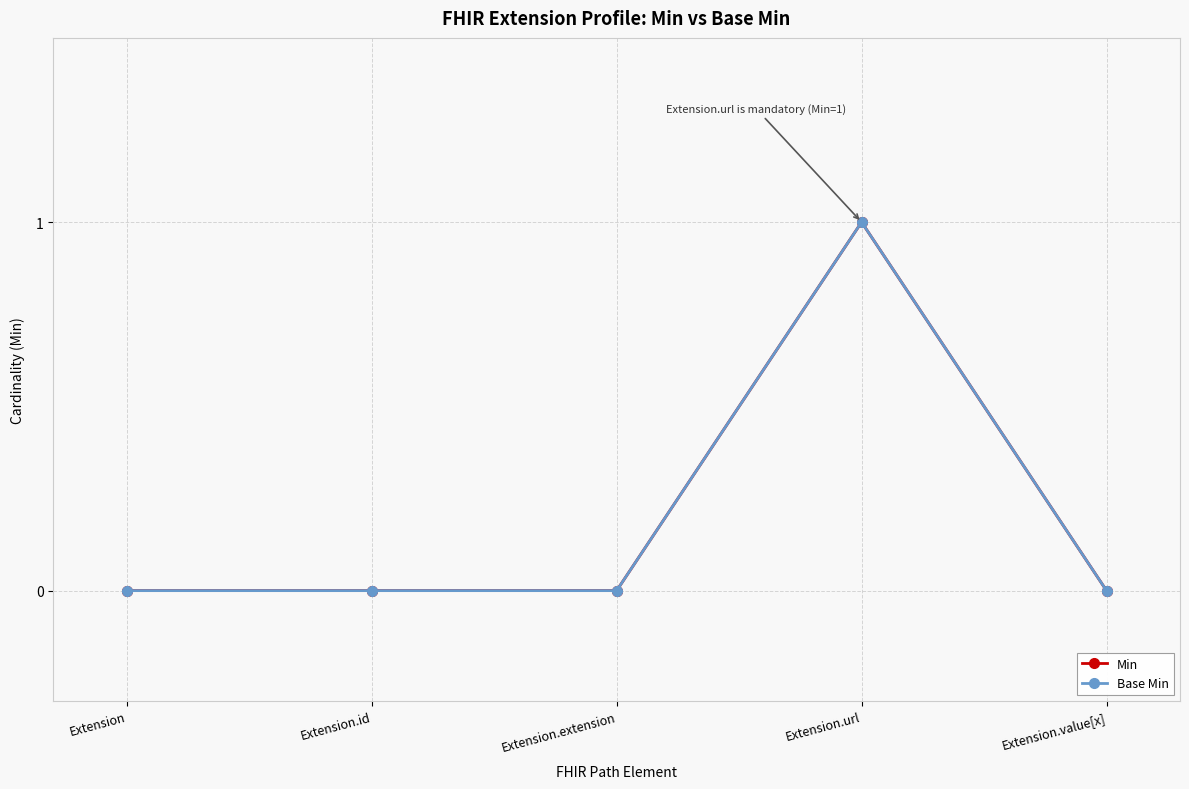

Is this an area chart (filled region under the line)?

No